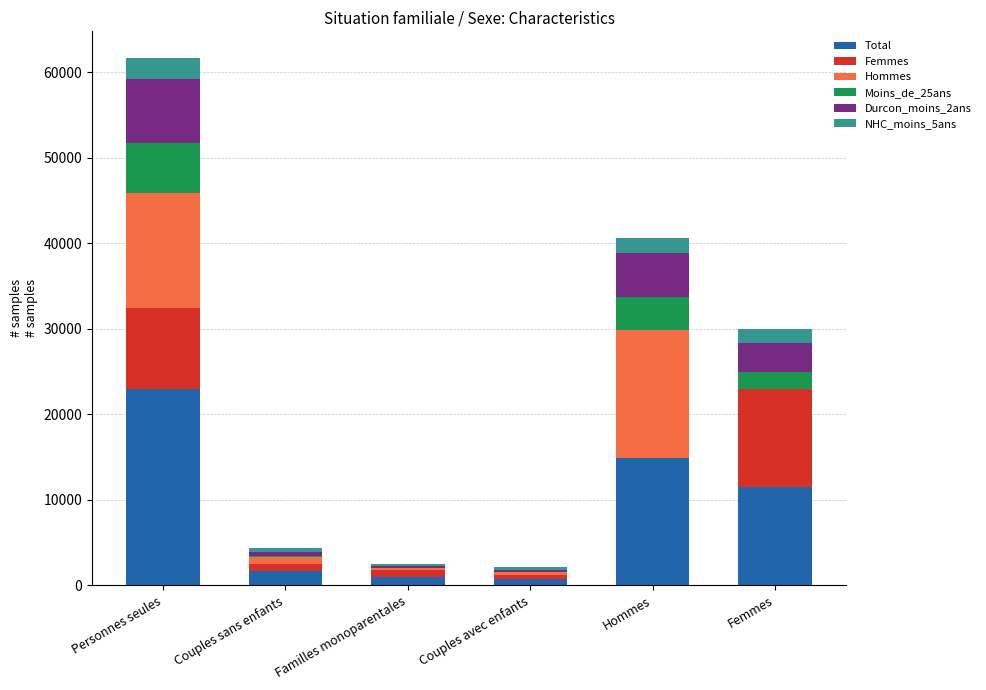

What is the total value across all series at Personnes seules?

61728